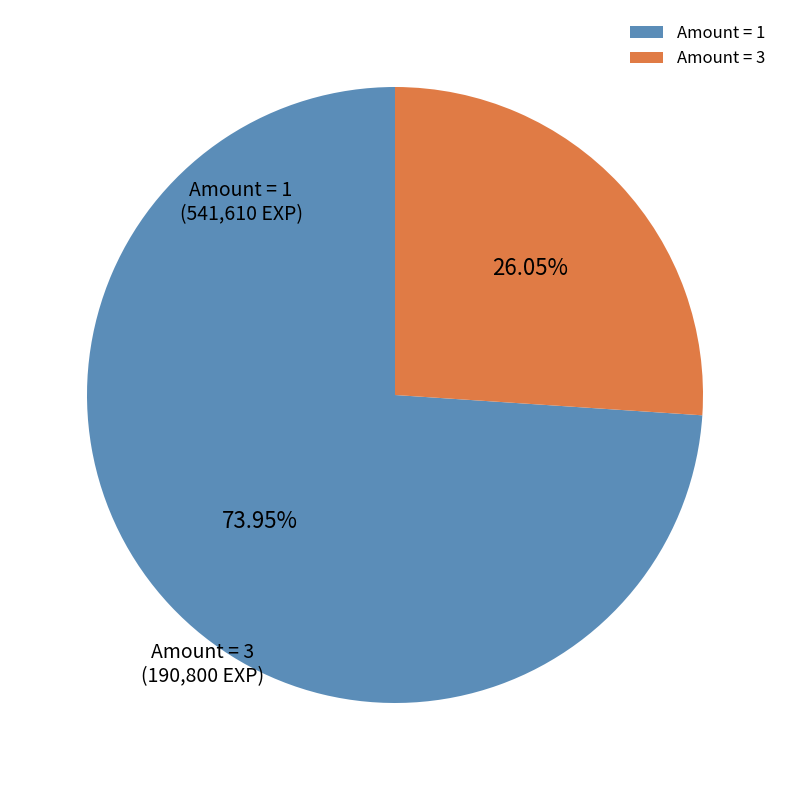

Is Amount = 3 the majority of the pie?

No